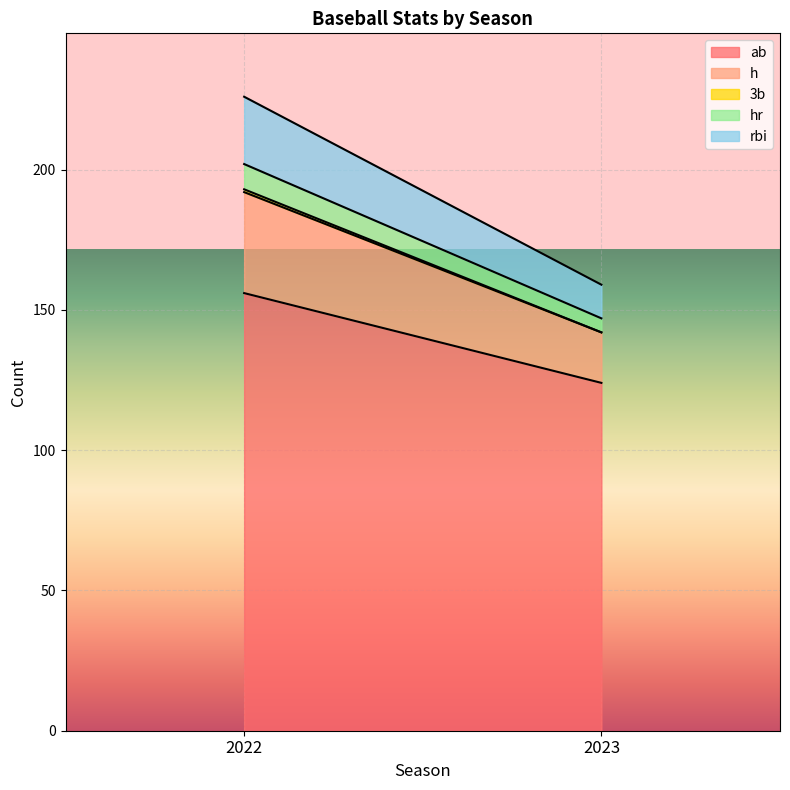

What is the sum of all 3b values?

1